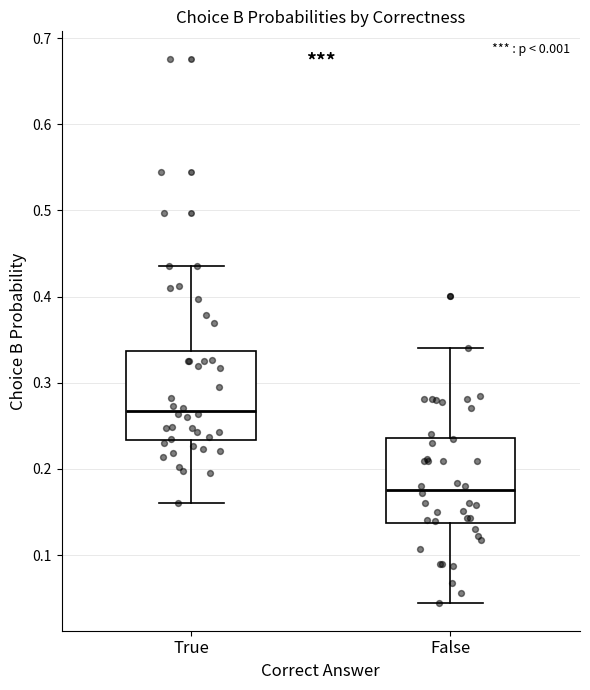

Which box has the lowest median line?

False